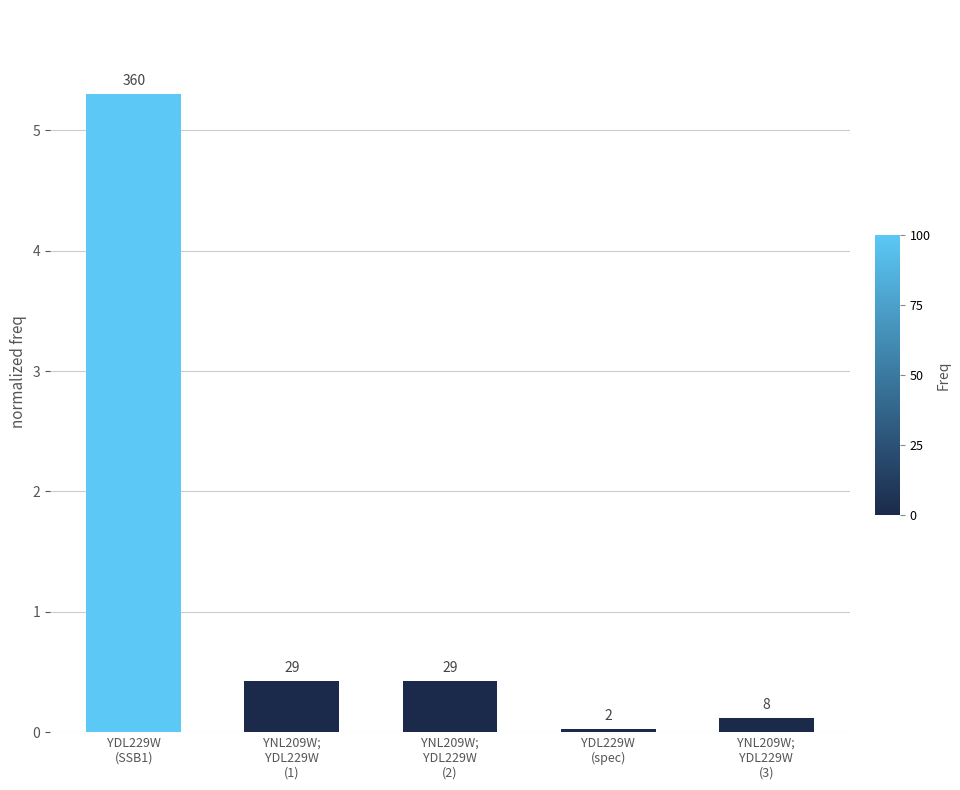

How many bars are there in total?

5